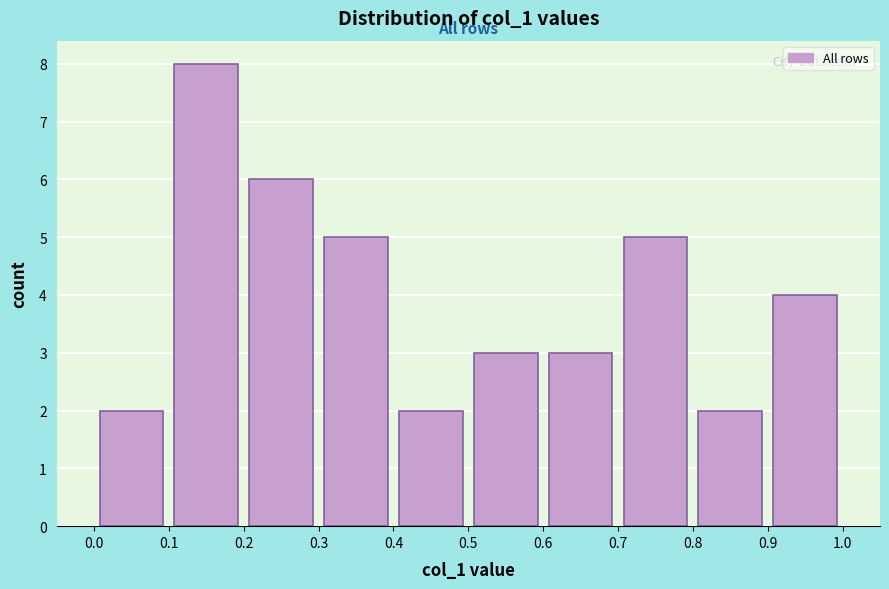

Reading left to right, transcribe this chart: for each bar, give the range it covers on the x-axis and its height. The values are not printed on the chart, so give them approximately, as read against the axis.

0.0 to 0.1: 2
0.1 to 0.2: 8
0.2 to 0.3: 6
0.3 to 0.4: 5
0.4 to 0.5: 2
0.5 to 0.6: 3
0.6 to 0.7: 3
0.7 to 0.8: 5
0.8 to 0.9: 2
0.9 to 1.0: 4